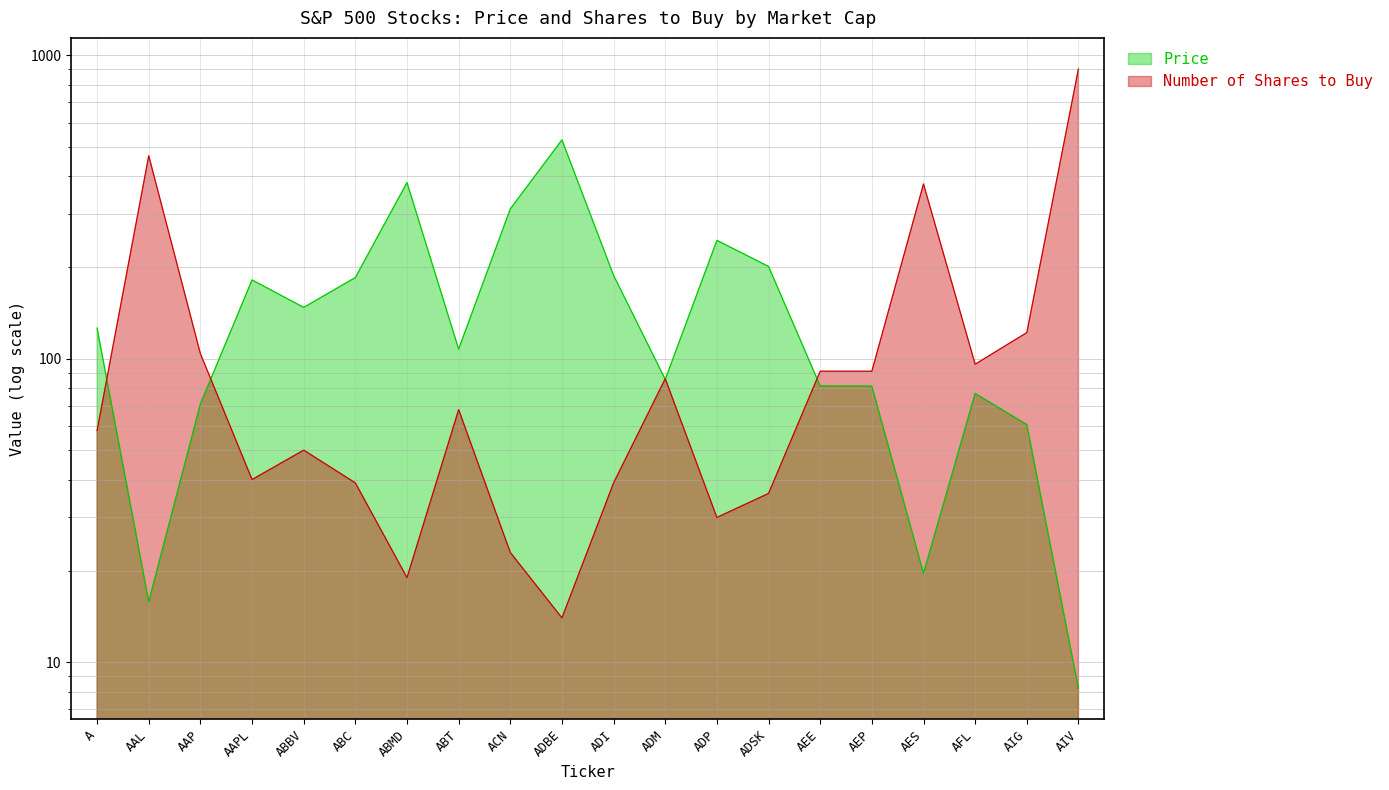

Reading left to right, extract all data points from this chart.

Price: A=126.3	AAL=15.8	AAP=71.0	AAPL=182.0	ABBV=147.7	ABC=185.3	ABMD=381.0	ABT=107.7	ACN=312.0	ADBE=526.9	ADI=188.3	ADM=85.5	ADP=245.8	ADSK=201.6	AEE=81.4	AEP=81.2	AES=19.6	AFL=76.8	AIG=60.7	AIV=8.2
Number of Shares to Buy: A=58.0	AAL=467.0	AAP=104.0	AAPL=40.0	ABBV=50.0	ABC=39.0	ABMD=19.0	ABT=68.0	ACN=23.0	ADBE=14.0	ADI=39.0	ADM=86.0	ADP=30.0	ADSK=36.0	AEE=91.0	AEP=91.0	AES=377.0	AFL=96.0	AIG=122.0	AIV=903.0